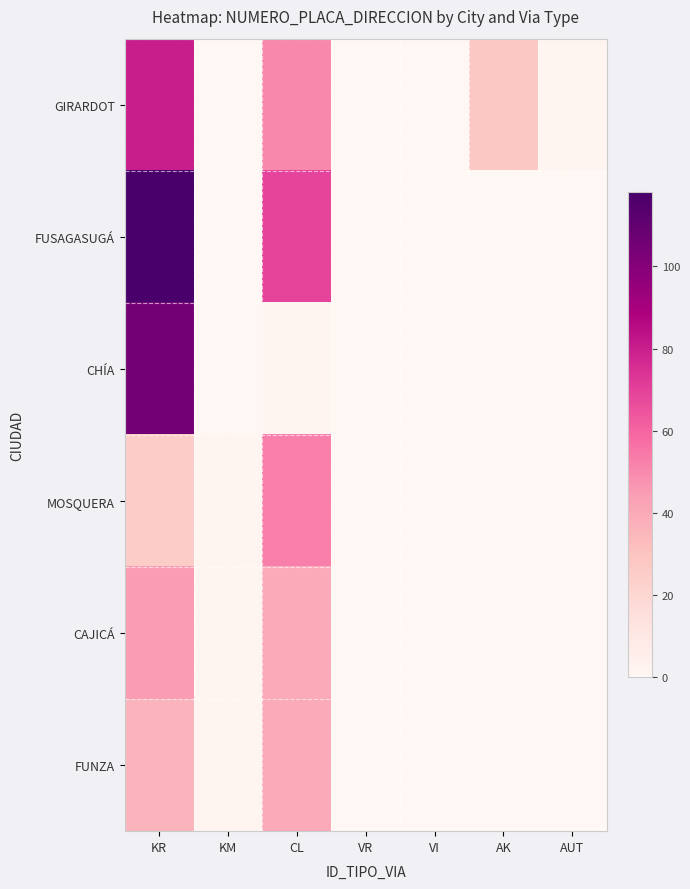

Reading left to right, what are all the values shown in this chart?

GIRARDOT: KR=80	KM=0	CL=50	VR=0	VI=0	AK=28	AUT=1
FUSAGASUGÁ: KR=118	KM=0	CL=69	VR=0	VI=0	AK=0	AUT=0
CHÍA: KR=105	KM=0	CL=2	VR=0	VI=0	AK=0	AUT=0
MOSQUERA: KR=25	KM=1	CL=53	VR=0	VI=0	AK=0	AUT=0
CAJICÁ: KR=45	KM=1	CL=40	VR=0	VI=0	AK=0	AUT=0
FUNZA: KR=36	KM=1	CL=40	VR=0	VI=0	AK=0	AUT=0